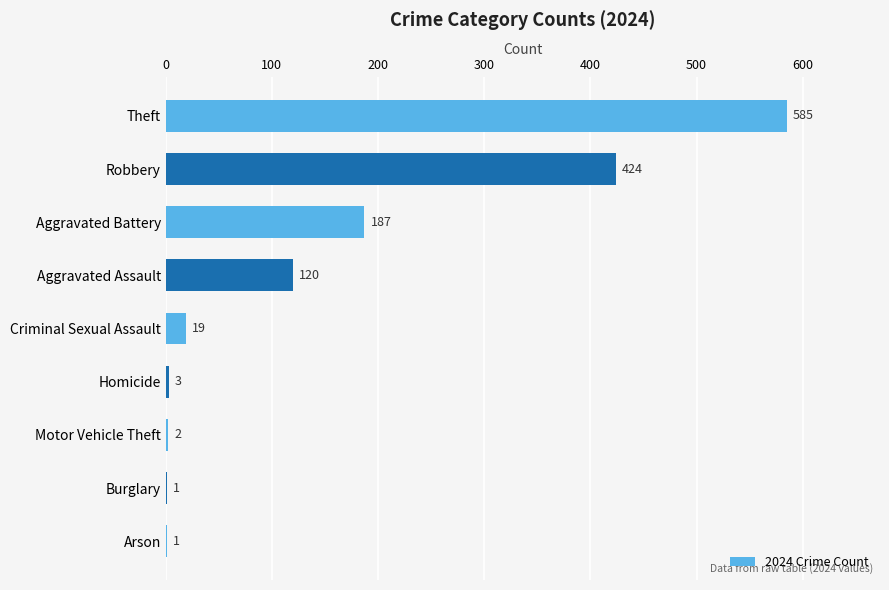

Does the chart contain stacked bars?

No